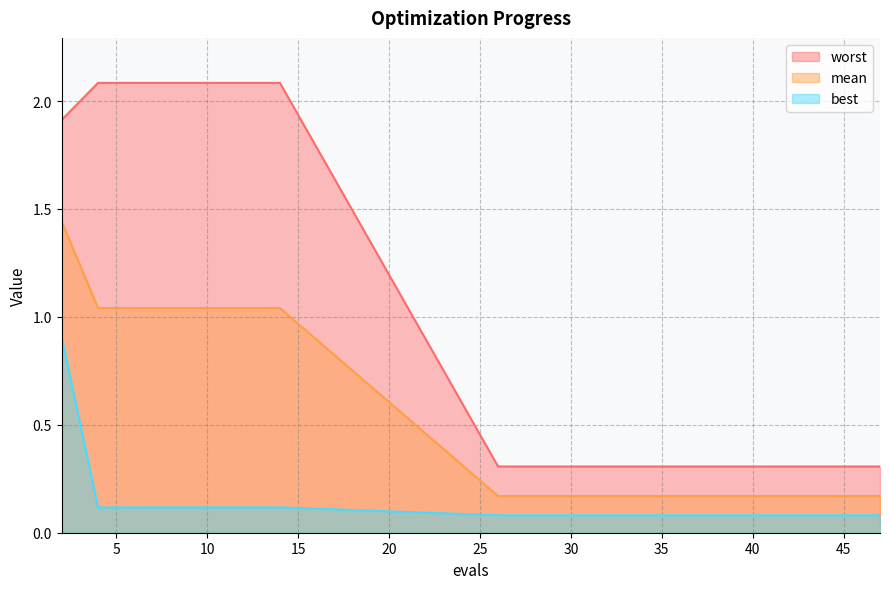

Reading left to right, extract all data points from this chart.

mean: 2=1.4	4=1.0	6=1.0	8=1.0	10=1.0	12=1.0	14=1.0	26=0.2	28=0.2	30=0.2	32=0.2	34=0.2	35=0.2	37=0.2	38=0.2	40=0.2	41=0.2	43=0.2	45=0.2	47=0.2
best: 2=0.9	4=0.1	6=0.1	8=0.1	10=0.1	12=0.1	14=0.1	26=0.1	28=0.1	30=0.1	32=0.1	34=0.1	35=0.1	37=0.1	38=0.1	40=0.1	41=0.1	43=0.1	45=0.1	47=0.1
worst: 2=1.9	4=2.1	6=2.1	8=2.1	10=2.1	12=2.1	14=2.1	26=0.3	28=0.3	30=0.3	32=0.3	34=0.3	35=0.3	37=0.3	38=0.3	40=0.3	41=0.3	43=0.3	45=0.3	47=0.3